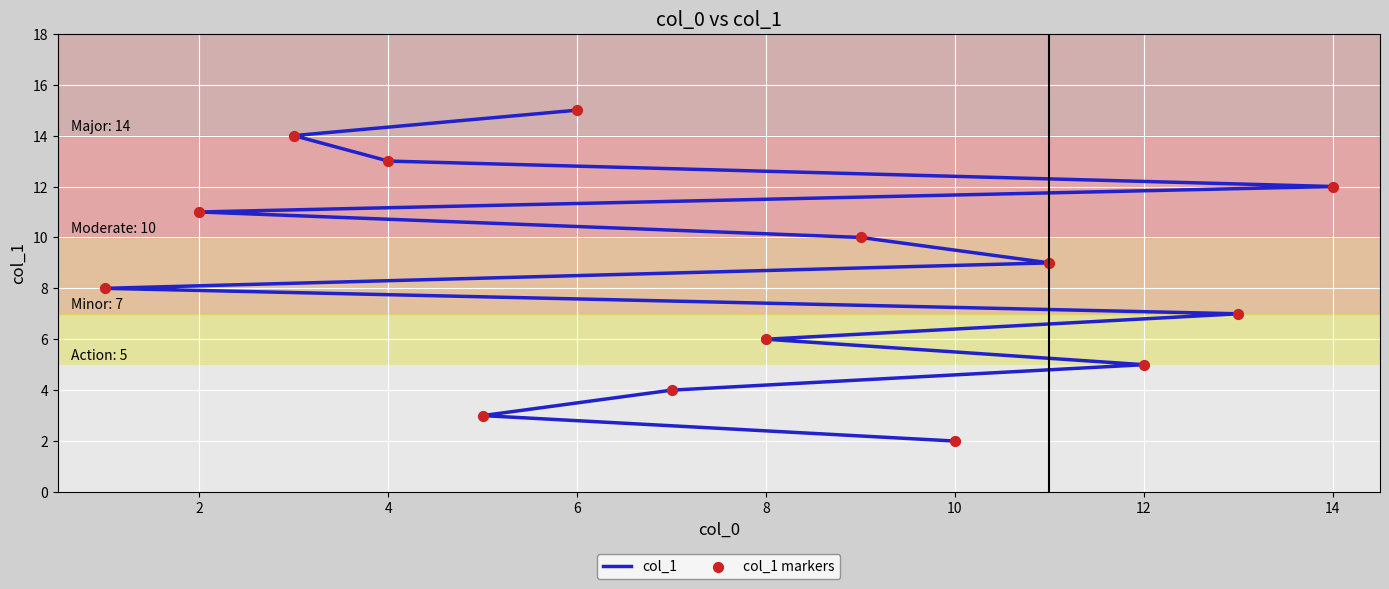

Which series reaches the minimum Y coordinate?

col_1